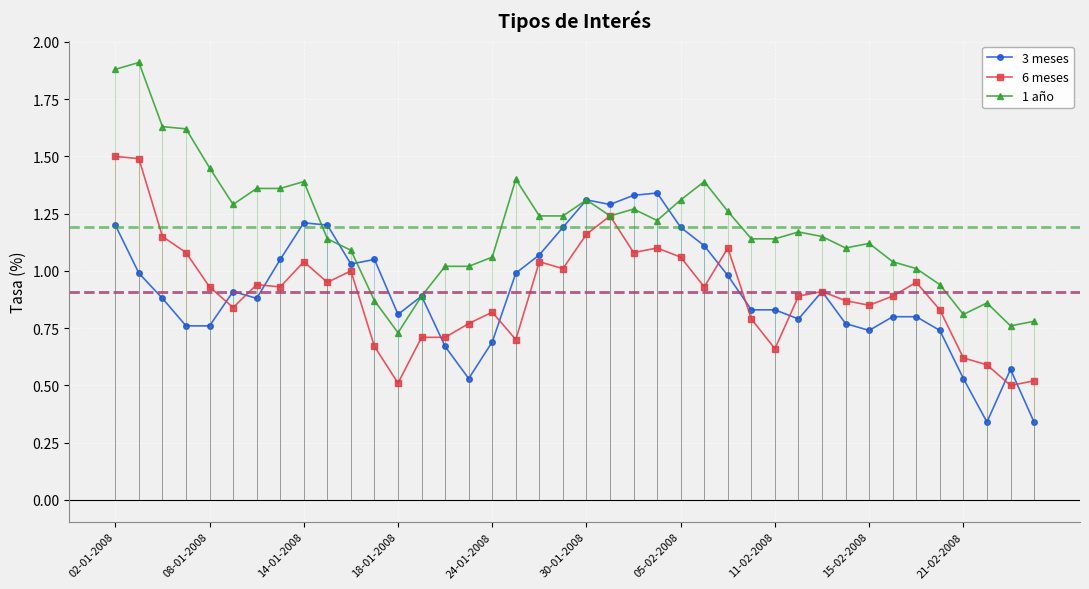

Count the number of data series in this chart.

3